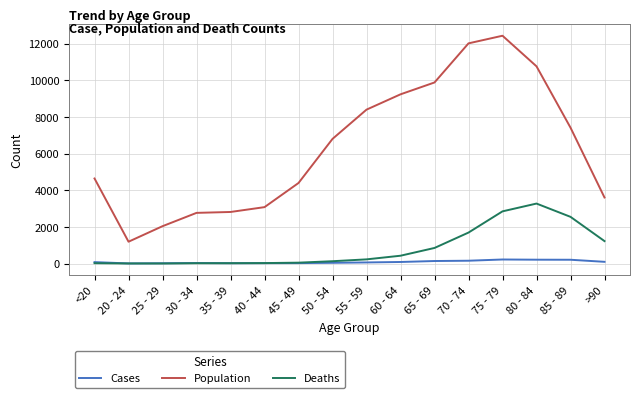

Count the number of data series in this chart.

3